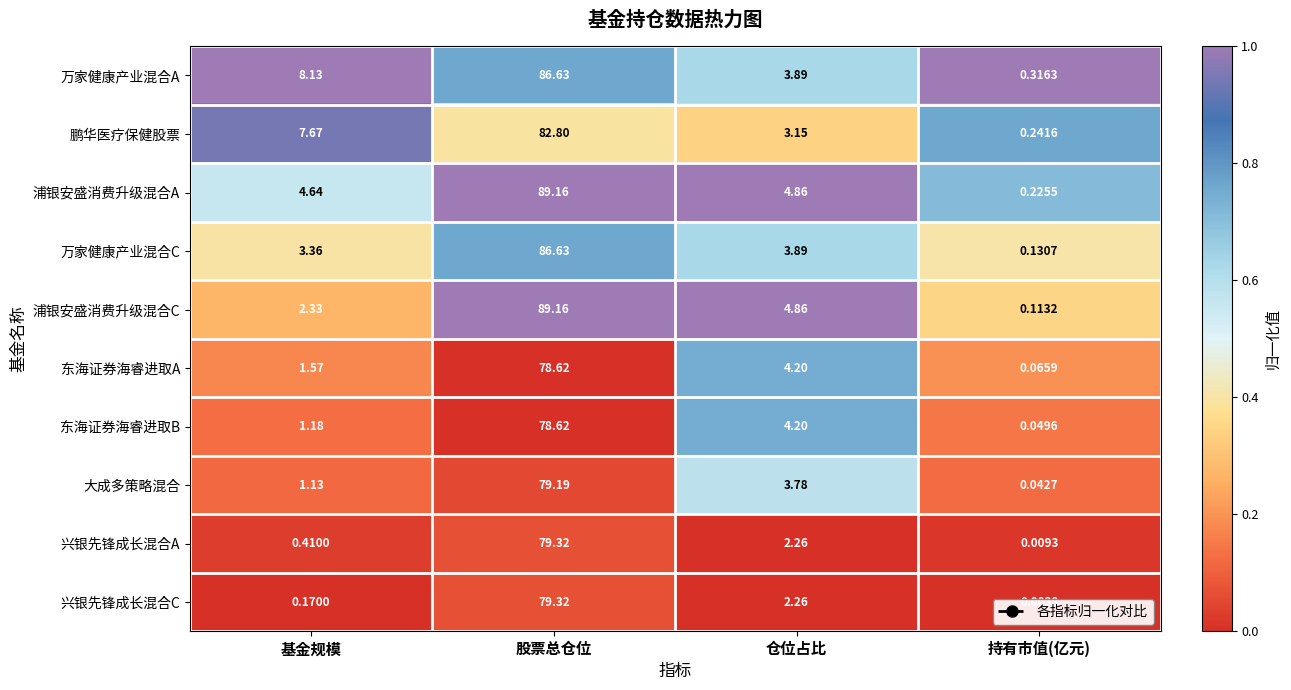

At which category is the sum across all series the highest?

股票总仓位